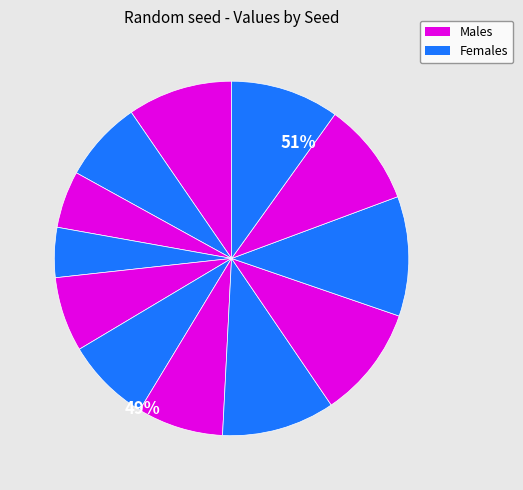

How many slices are in this pie chart?

12